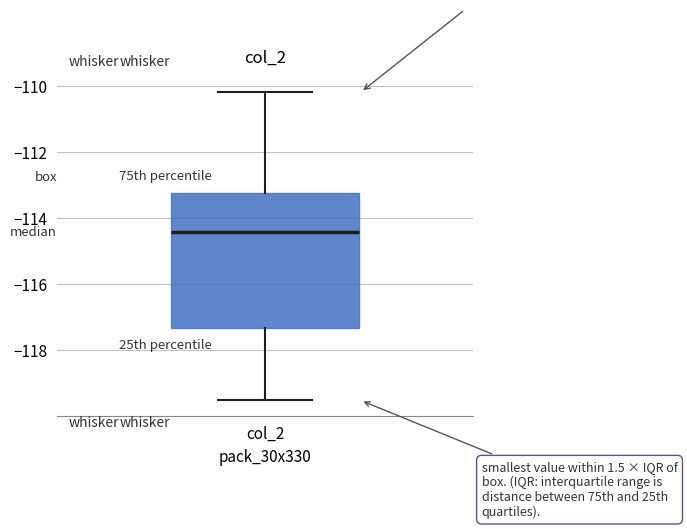

Where does the upper whisker of the box for col_2 end on the y-axis? The values are not printed on the chart, so give them approximately, as read against the axis.

-110.2